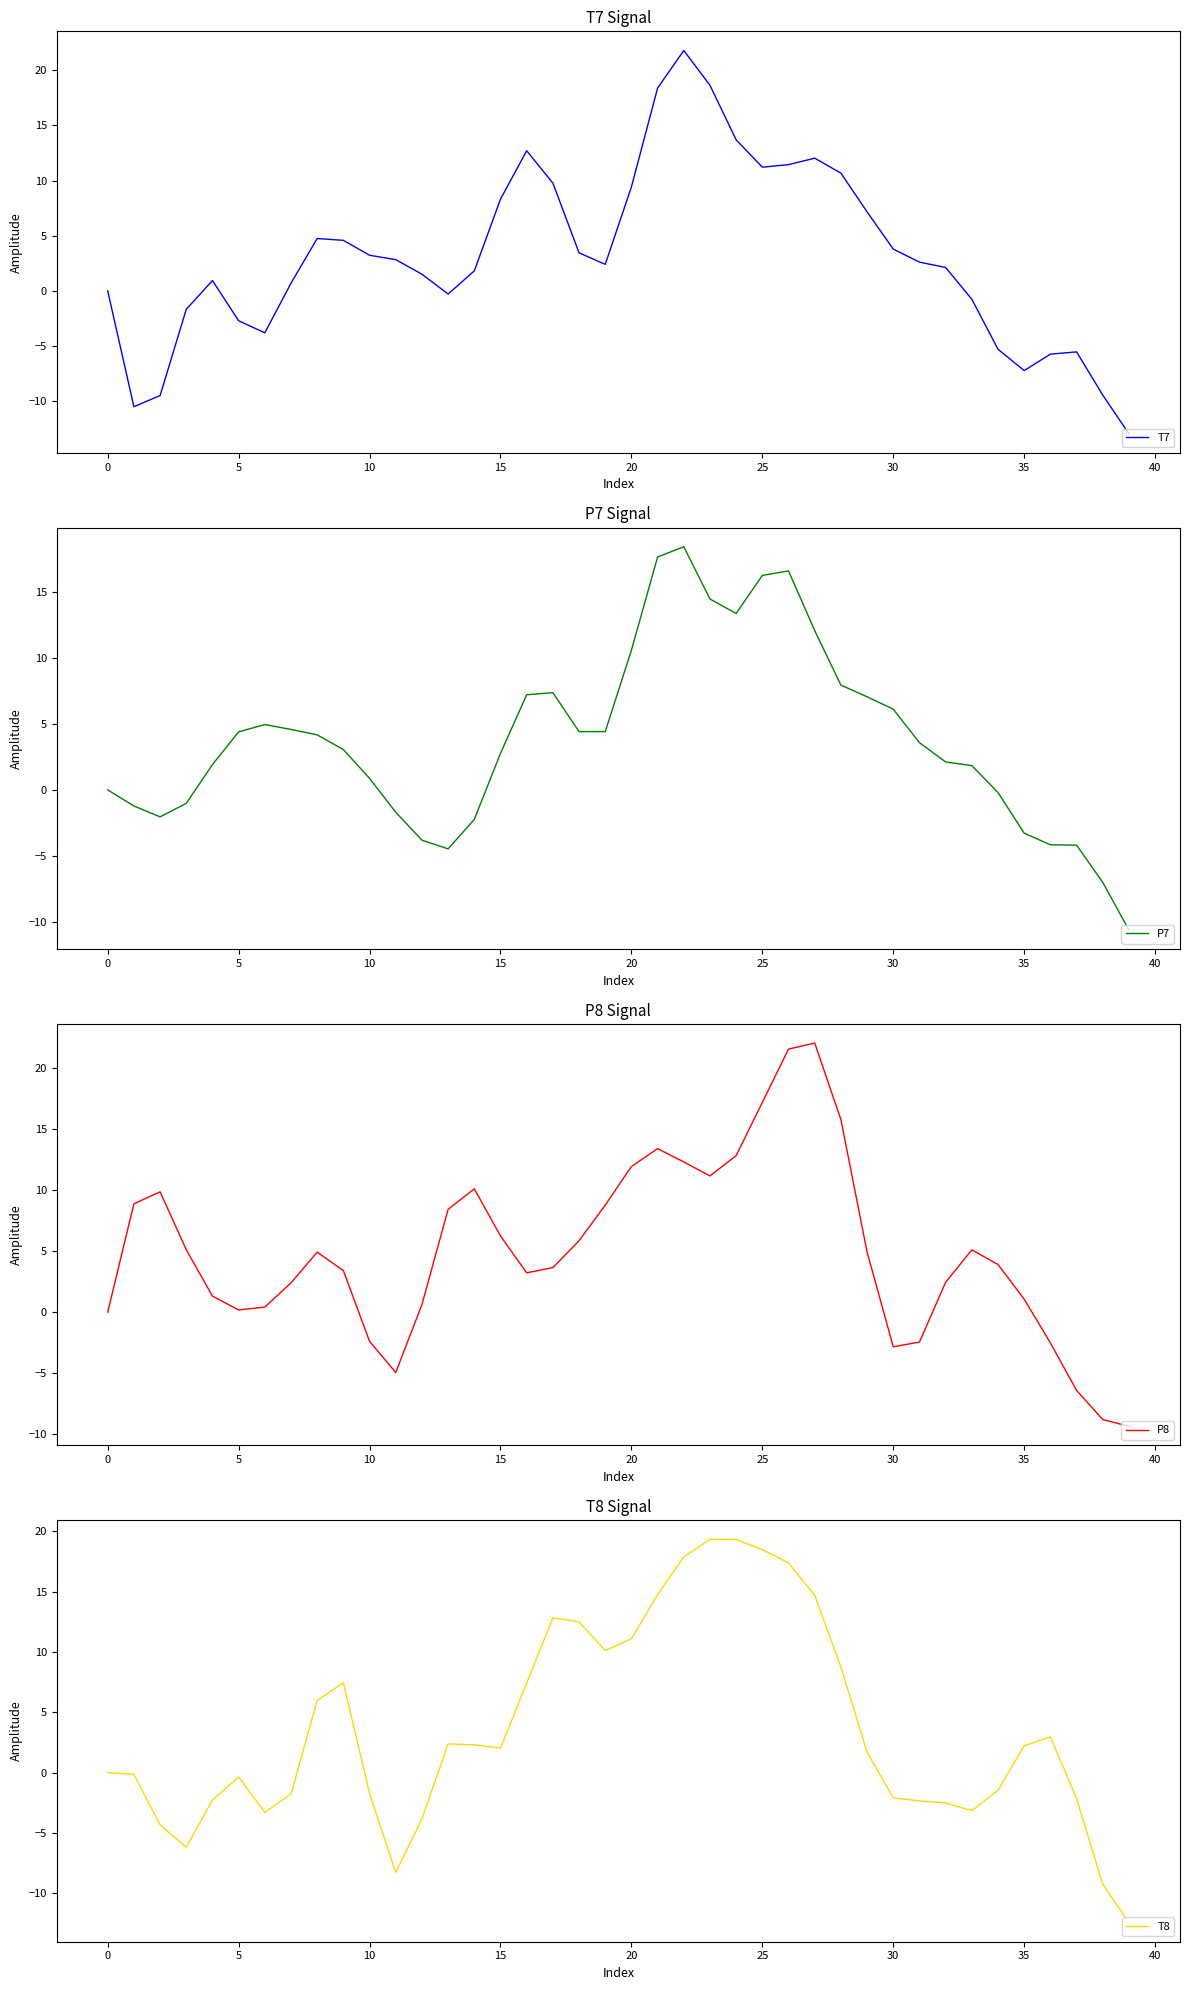

What is the minimum value for P7?

-10.6